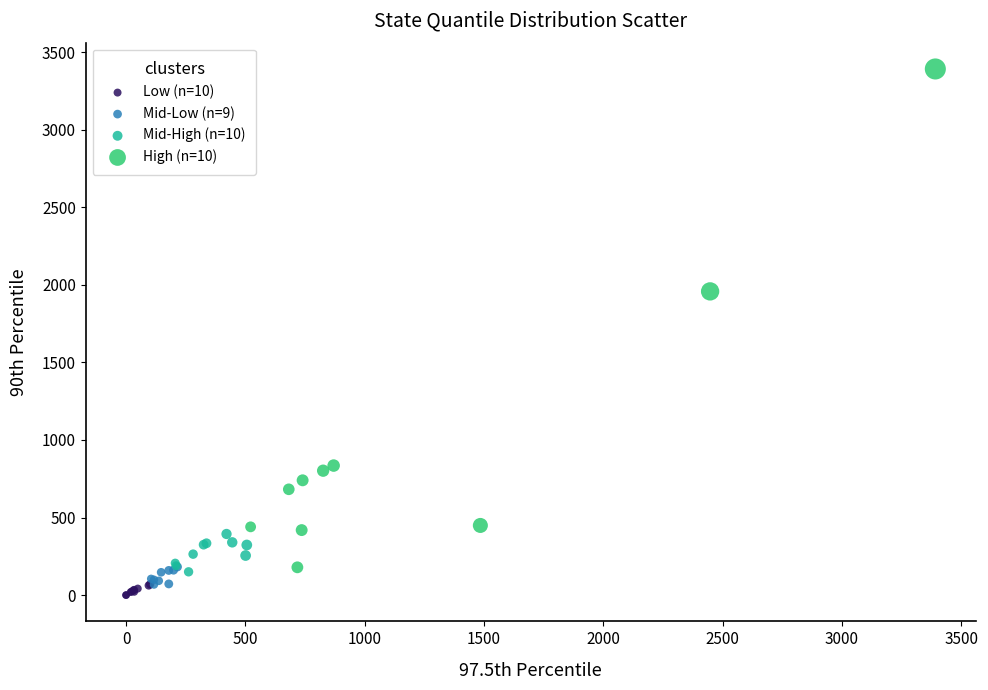

Which series contains the highest Y value?

High (n=10)